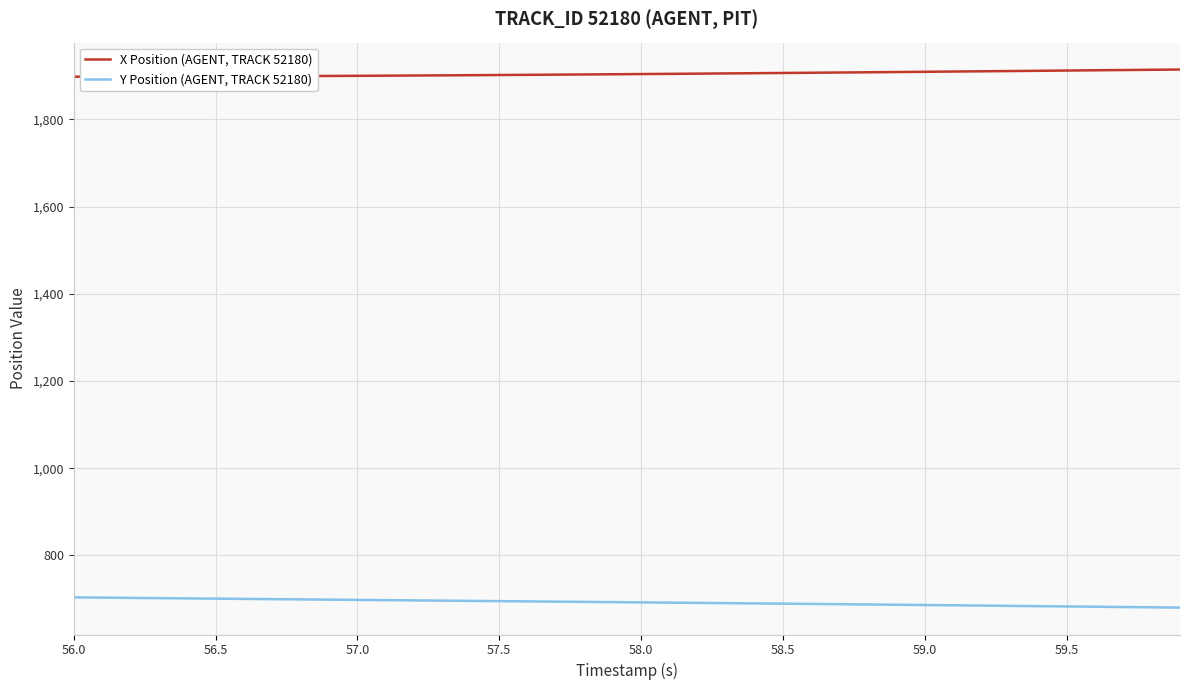

True or false: Y Position (AGENT, TRACK 52180) and X Position (AGENT, TRACK 52180) intersect in this chart.

False